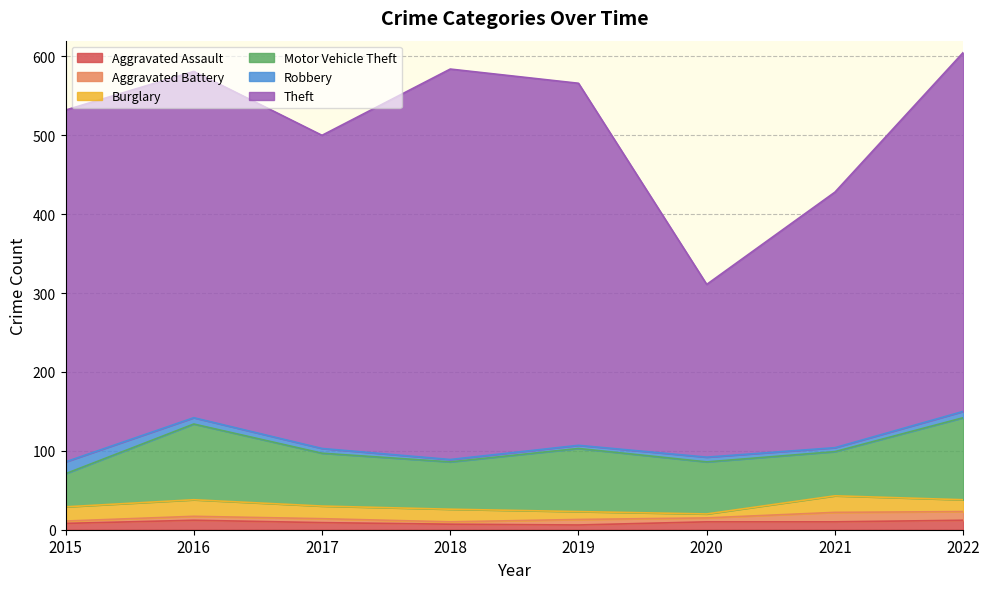

Between 2016 and 2022, which series saw the biggest shift?

Theft